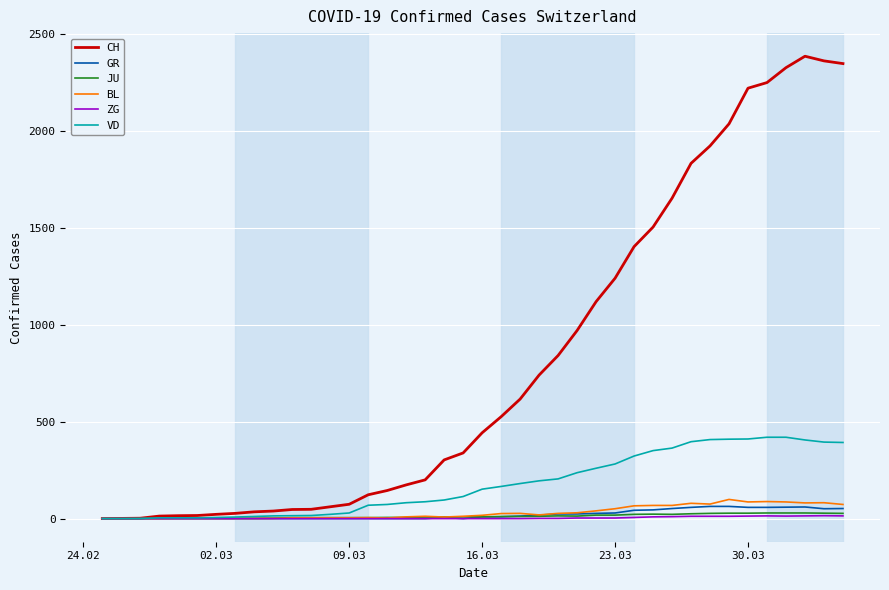

Which series has the widest spread of values?

CH